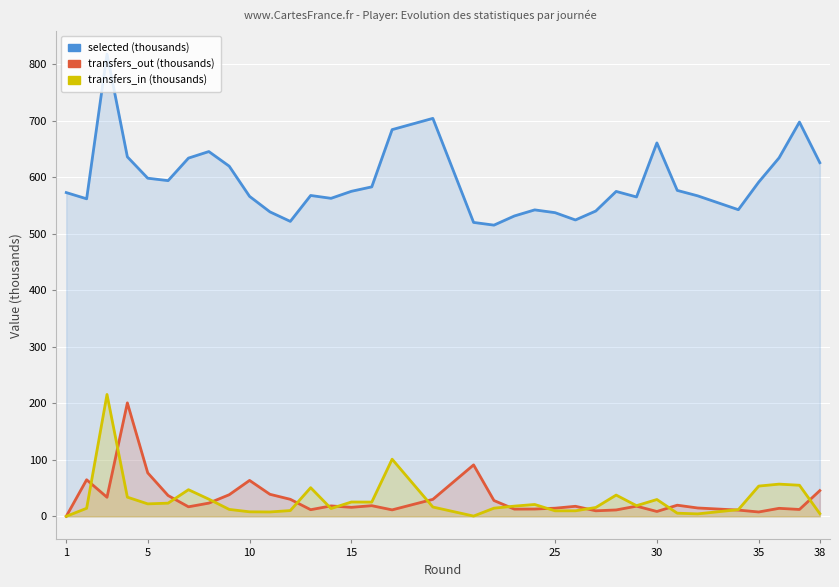

True or false: transfers_out (thousands) and transfers_in (thousands) cross at least once.

True